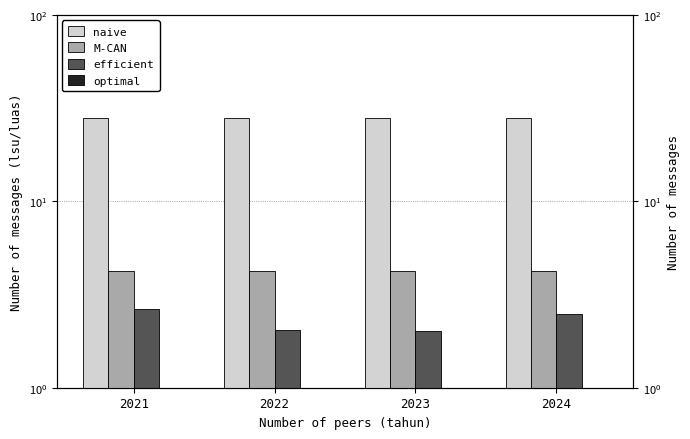

Reading right to left, transcribe all the data shown in this chart.

naive: 27.9	27.9	27.9	27.9
M-CAN: 4.2	4.2	4.2	4.2
efficient: 2.5	2.0	2.0	2.6
optimal: 1.0	0.7	0.7	1.0